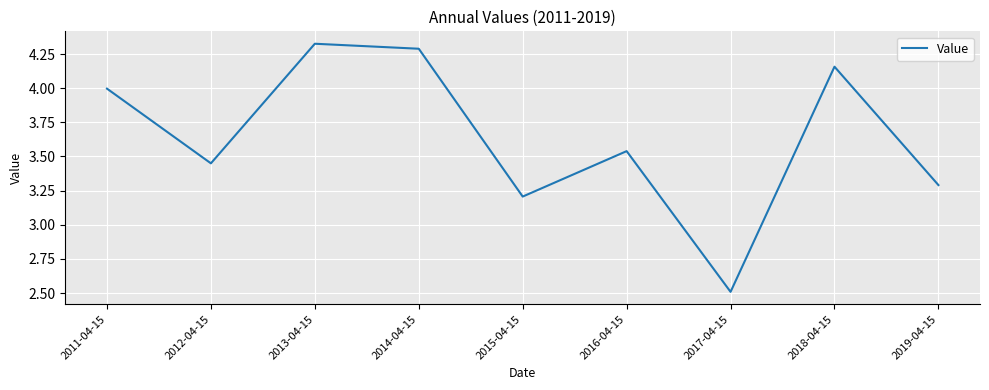

What is the smallest value displayed?

2.5